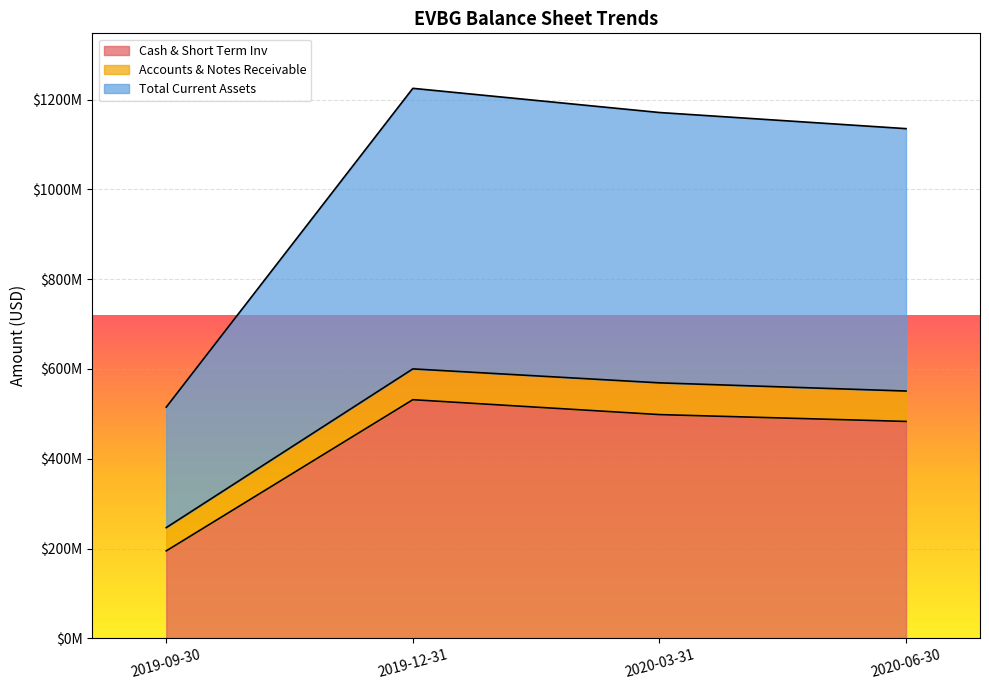

True or false: Cash & Short Term Inv and Accounts & Notes Receivable cross at least once.

False